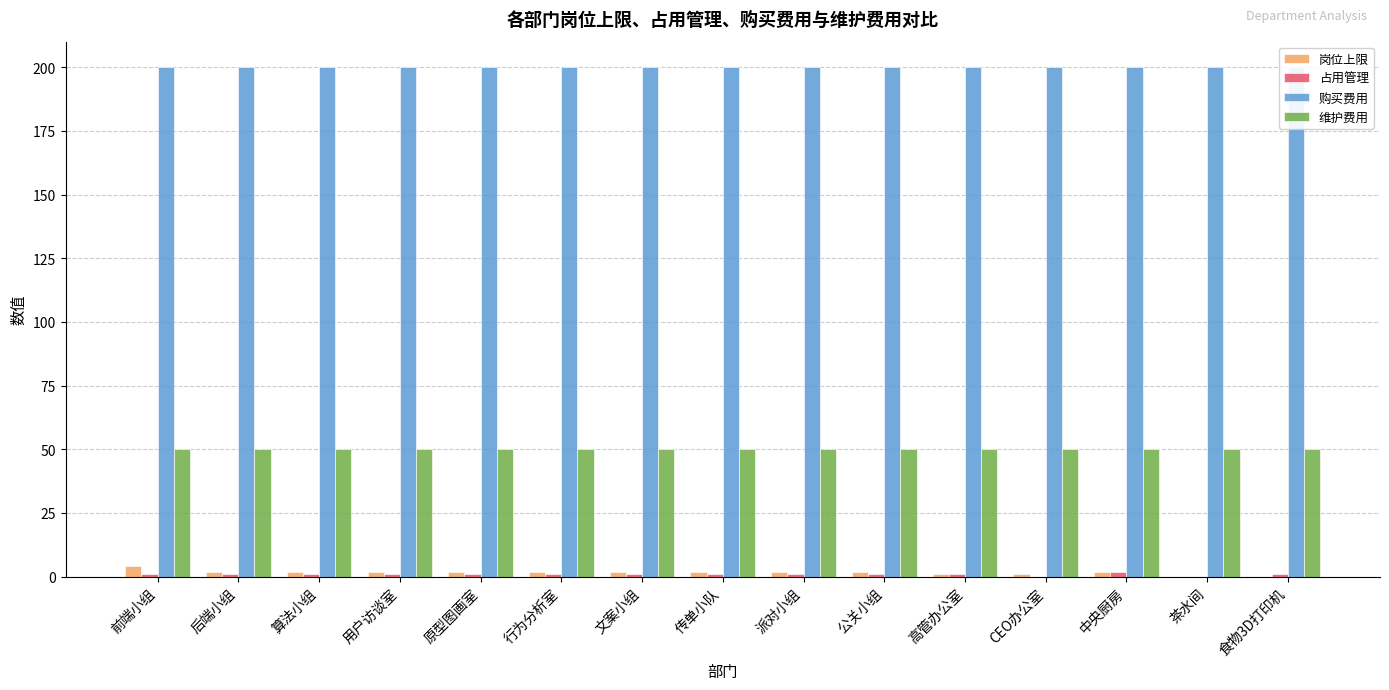

What is the label of the 4th bar from the right?

CEO办公室